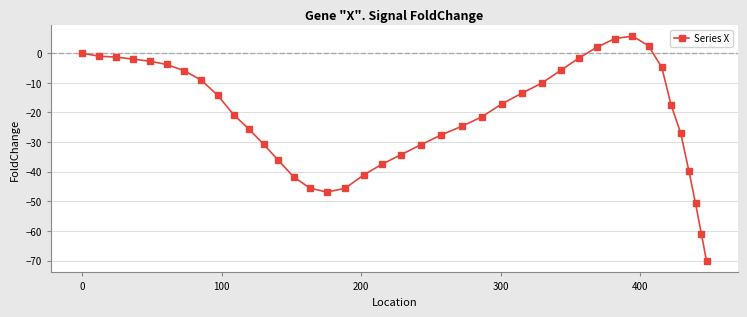

What is the value of the 22nd point from the left?

-27.6